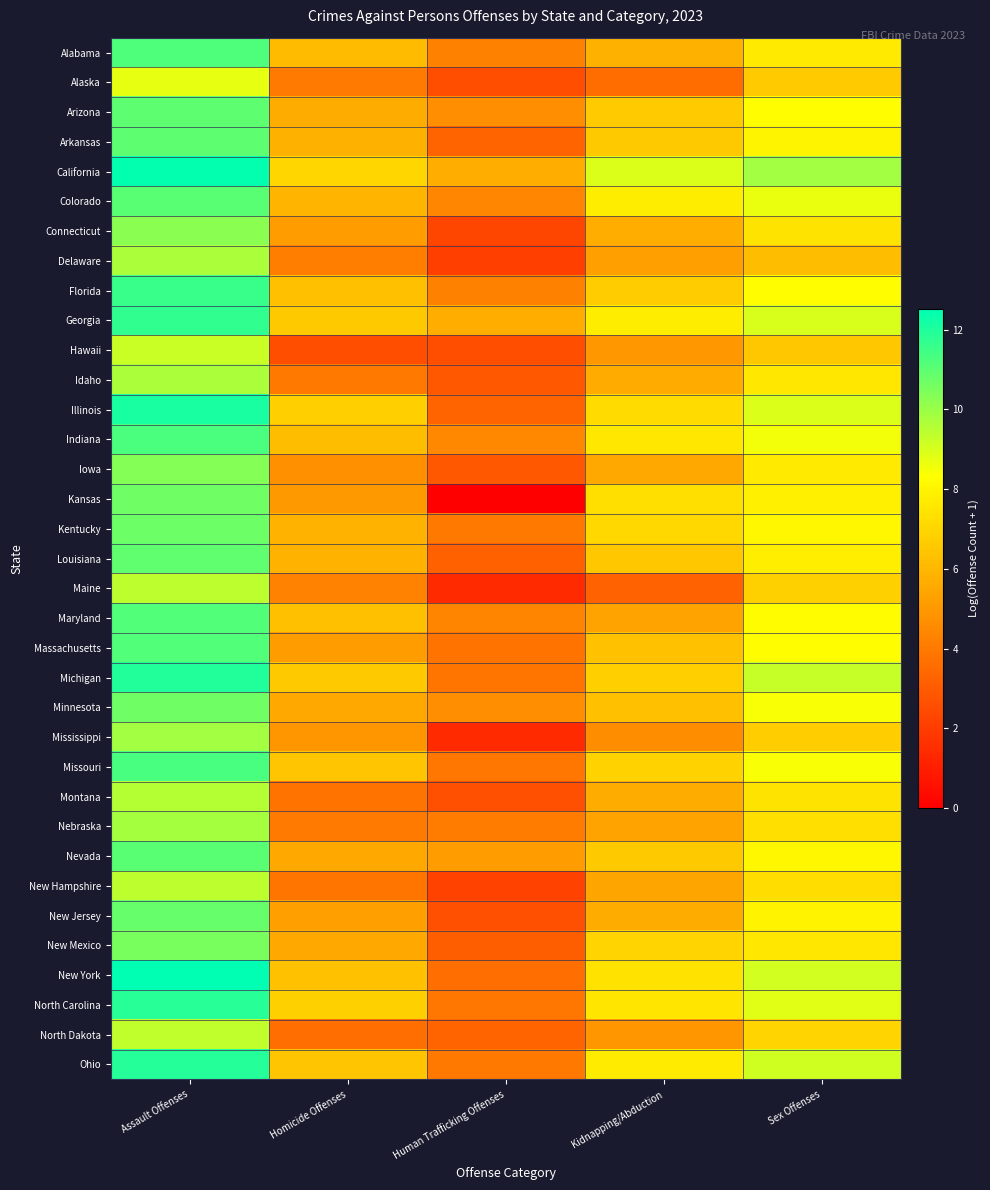

At which category does the chart reach its minimum across all series?

Human Trafficking Offenses